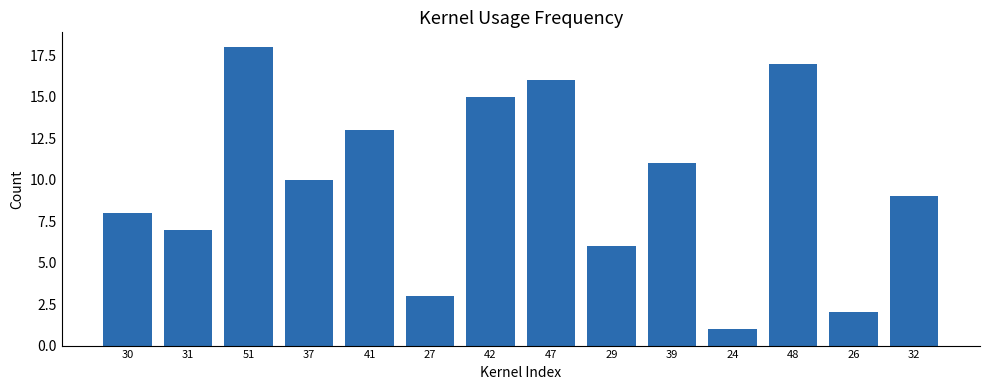

List the labels in order of value, largest first.

51, 48, 47, 42, 41, 39, 37, 32, 30, 31, 29, 27, 26, 24